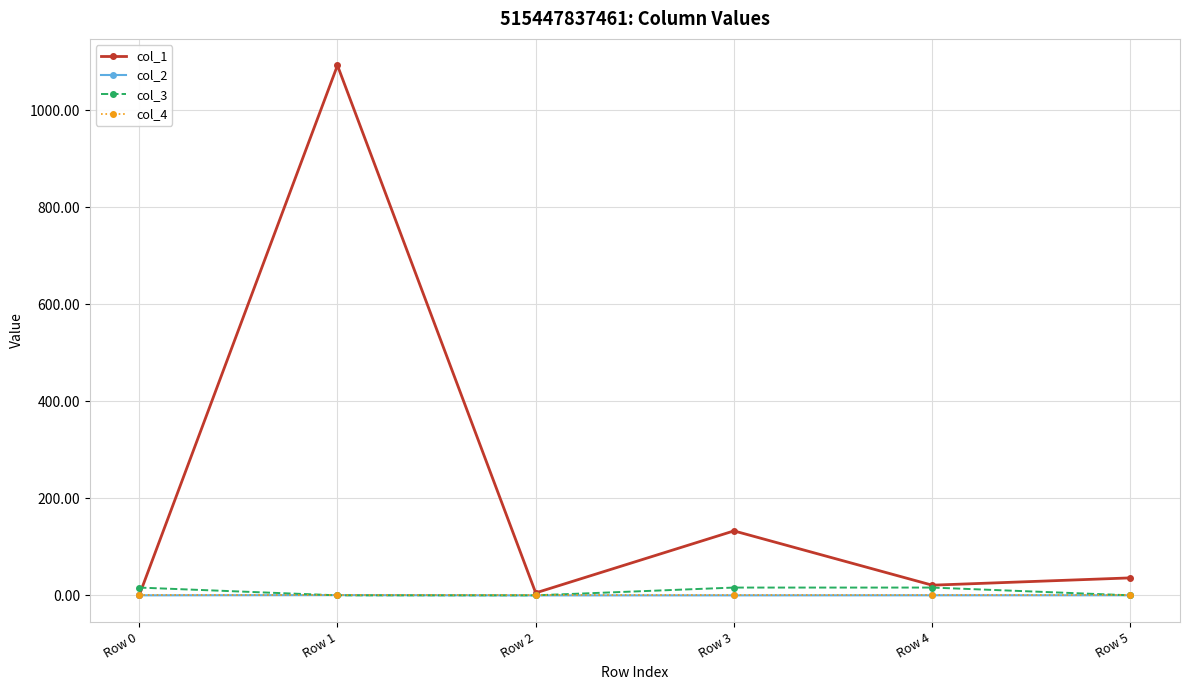

True or false: col_3 has more than 2 interior local peaks.

False